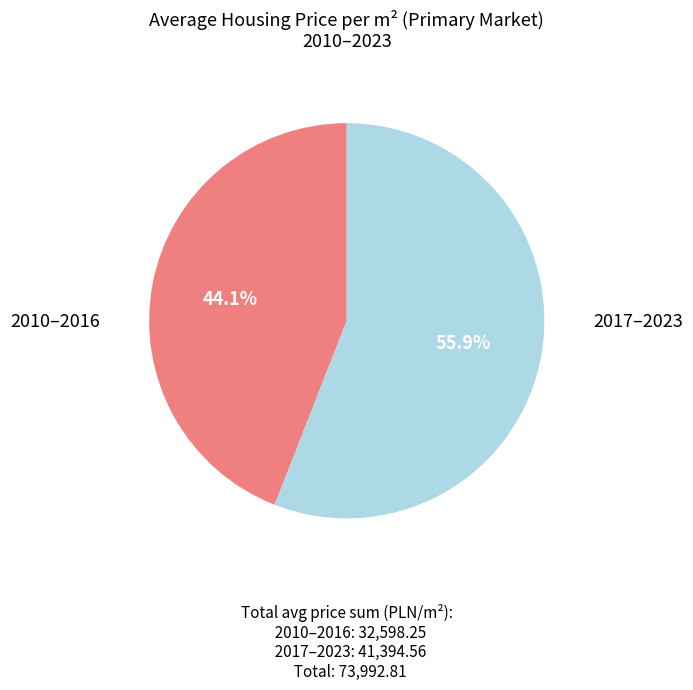

Is there a majority slice in this chart?

Yes